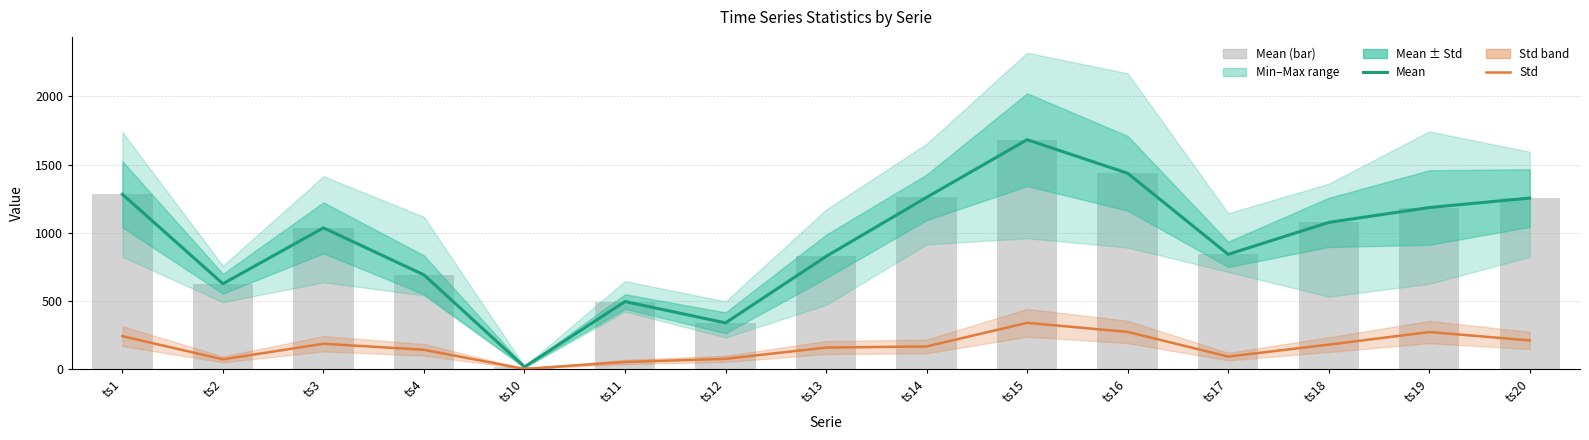

What is the difference between the second highest and second lowest values in the Mean series?

1096.8